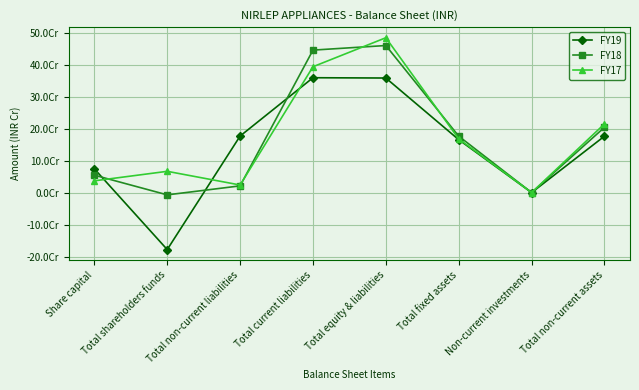

Is this an area chart (filled region under the line)?

No